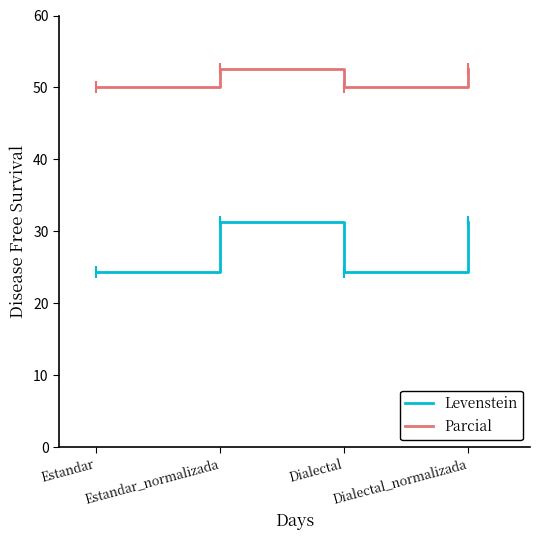

At which label does Parcial first exceed 52?

Estandar_normalizada